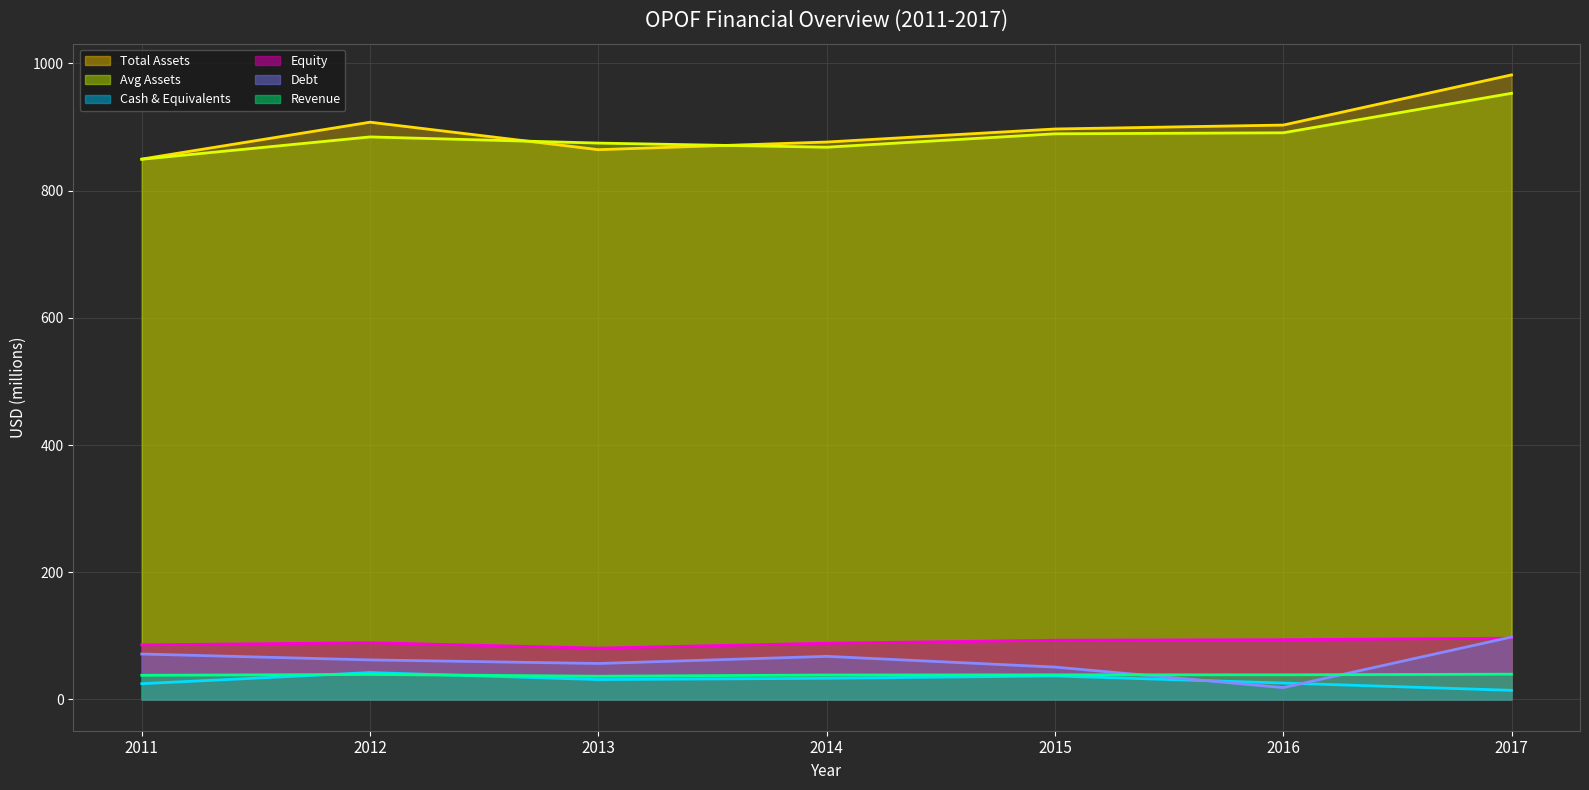

Reading left to right, transcribe all the data shown in this chart.

assets (line): 849.5	907.5	864.3	876.3	896.8	903.0	981.8
assetsavg (line): 849.2	884.3	874.6	868.2	889.2	890.8	952.9
cashneq (line): 24.9	42.3	31.3	33.3	37.0	25.9	14.4
equity (line): 85.9	89.3	80.8	88.5	93.2	94.0	96.4
debt (line): 71.5	62.2	56.6	67.8	51.0	18.7	98.2
revenue (line): 38.0	39.4	36.6	38.5	38.8	38.8	39.8